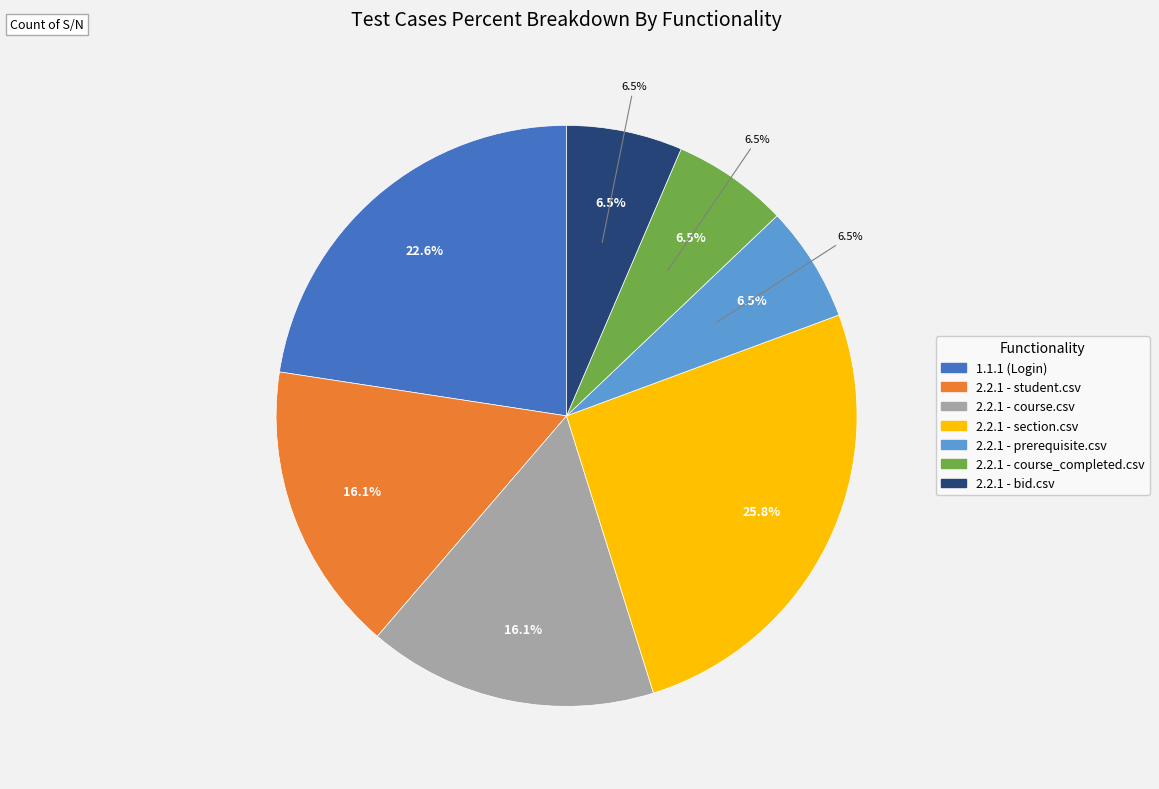

How many segments does this pie chart have?

2